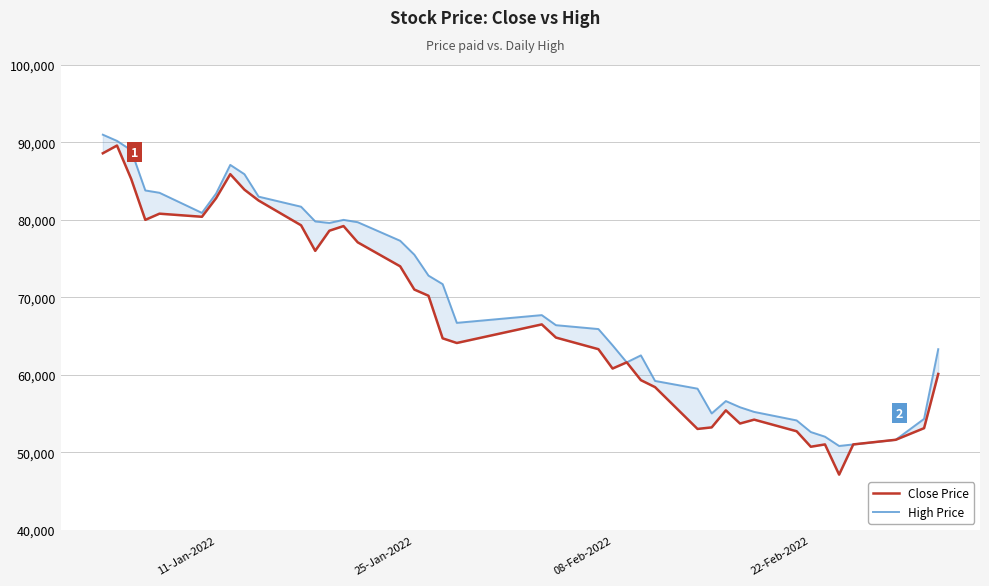

What is the difference between the maximum and minimum values in the Close Price series?

42500